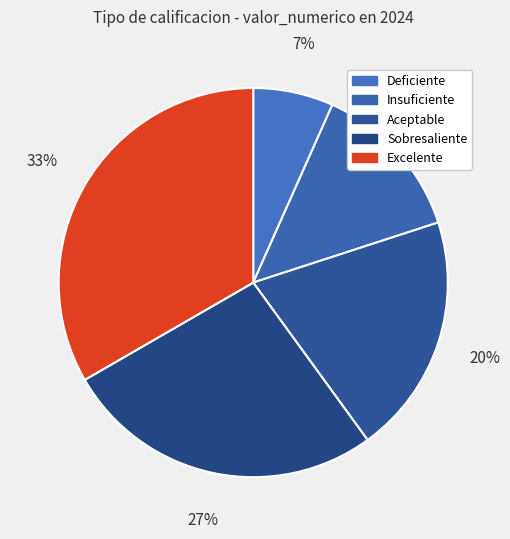

Is it true that Insuficiente is 13% of the pie?

True